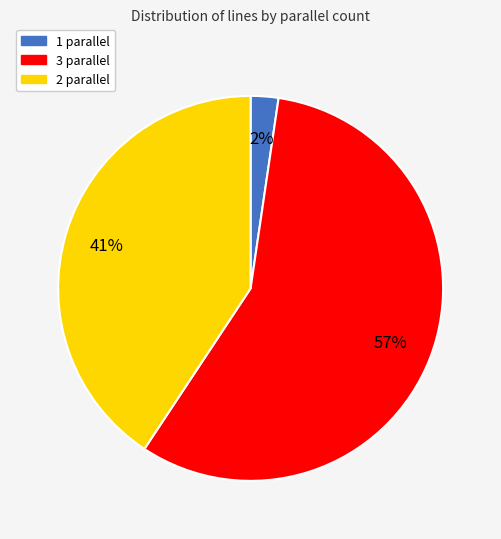

Count the number of slices in the pie.

3